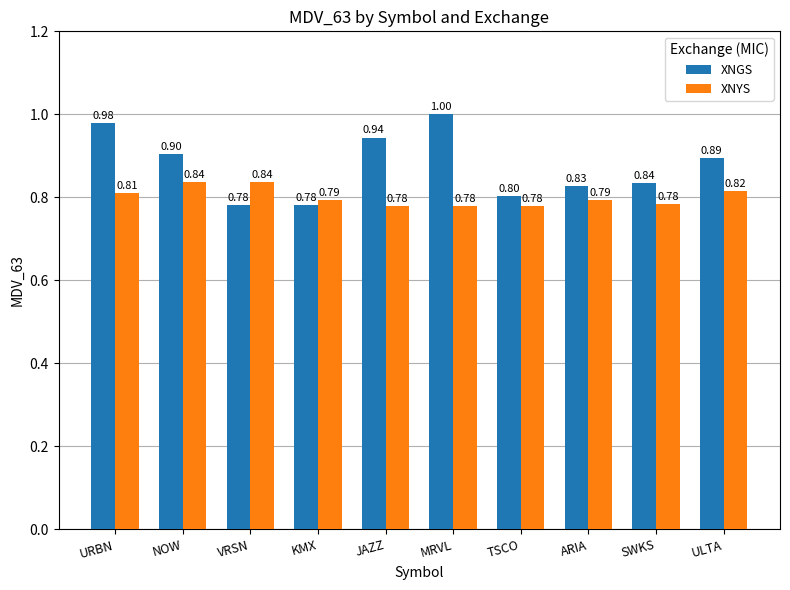

Which series has the widest spread of values?

XNGS